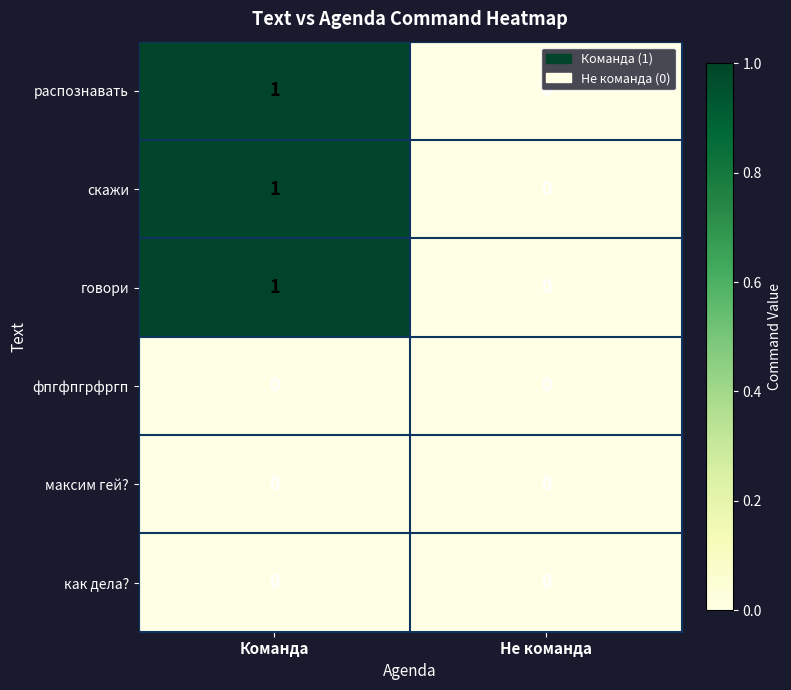

Reading right to left, transcribe all the data shown in this chart.

распознавать: Не команда=0	Команда=1
скажи: Не команда=0	Команда=1
говори: Не команда=0	Команда=1
фпгфпгрфргп: Не команда=0	Команда=0
максим гей?: Не команда=0	Команда=0
как дела?: Не команда=0	Команда=0